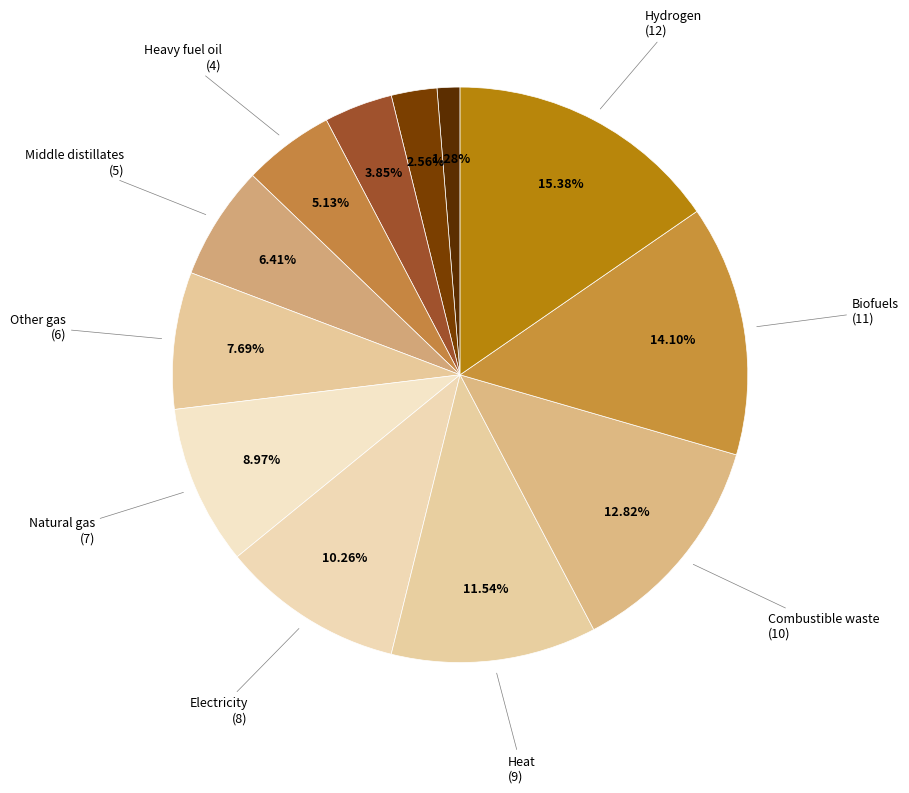

Count the number of slices in the pie.

12